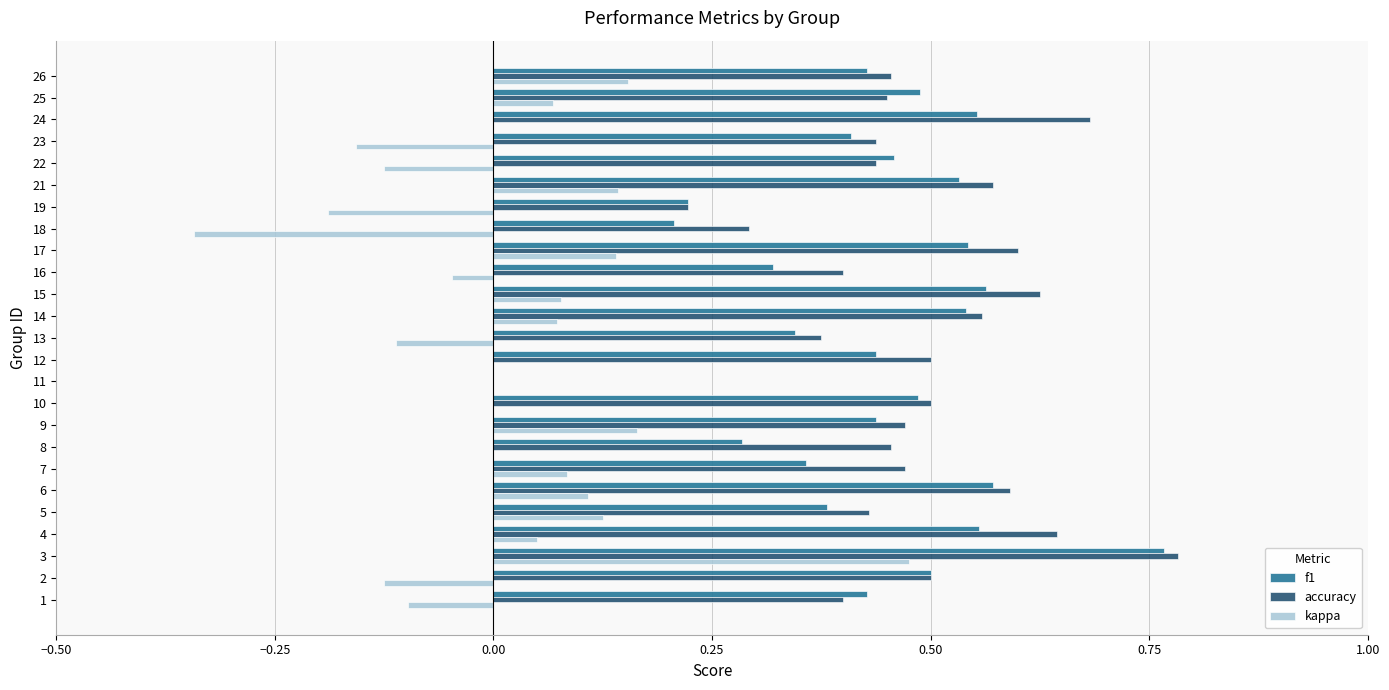

Which series changed the most between 15 and 23?

kappa